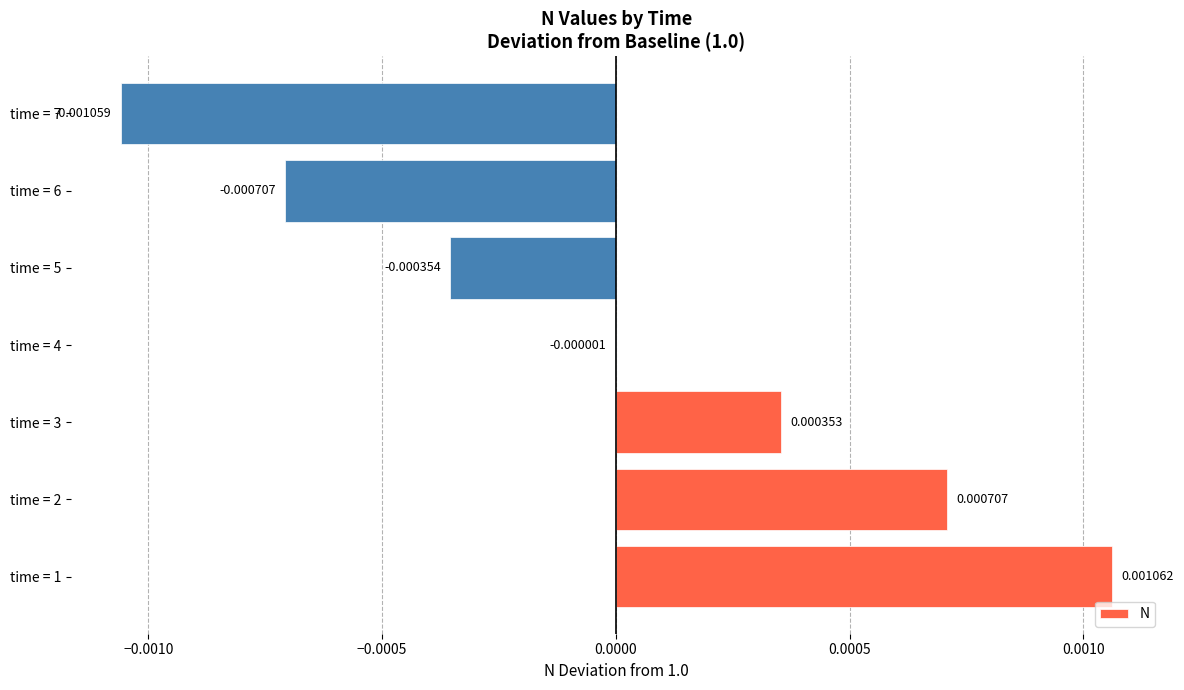

Between time = 4 and time = 3, which is larger?

time = 3